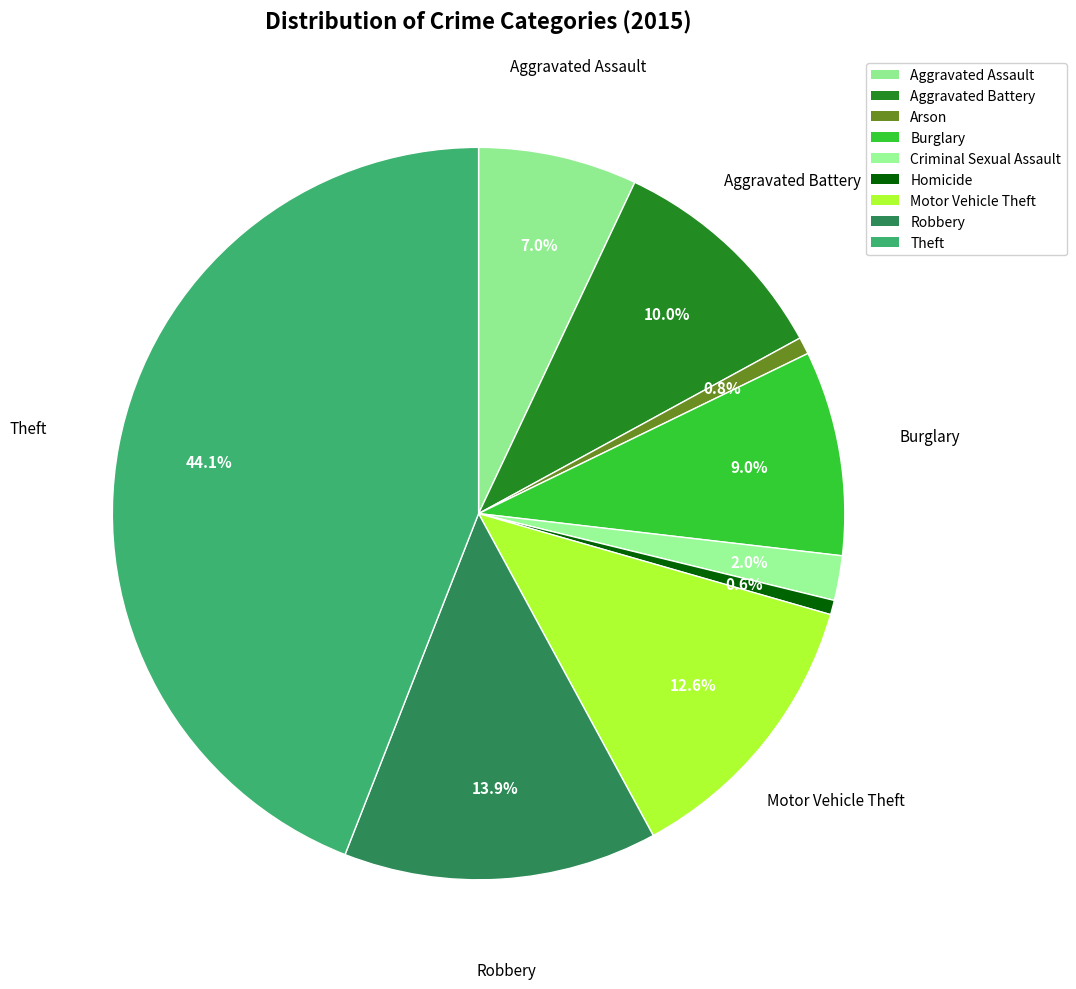

Count the number of slices in the pie.

9